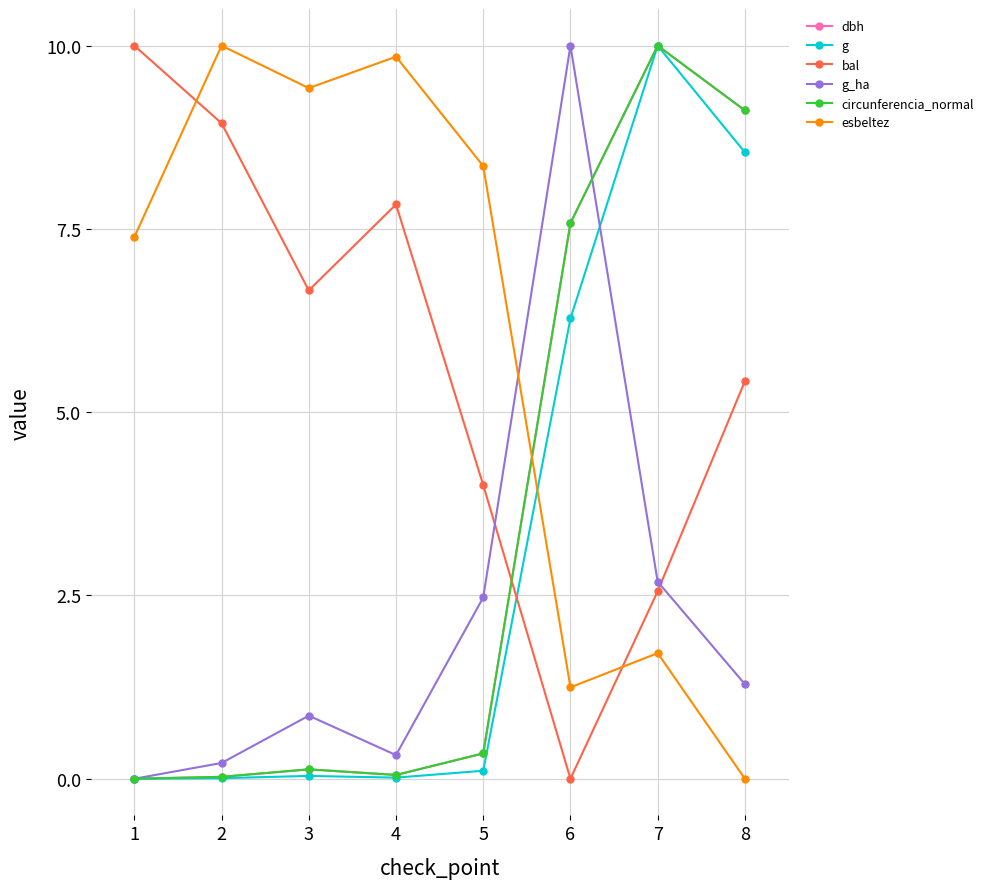

Between 3 and 6, which series saw the biggest shift?

g_ha